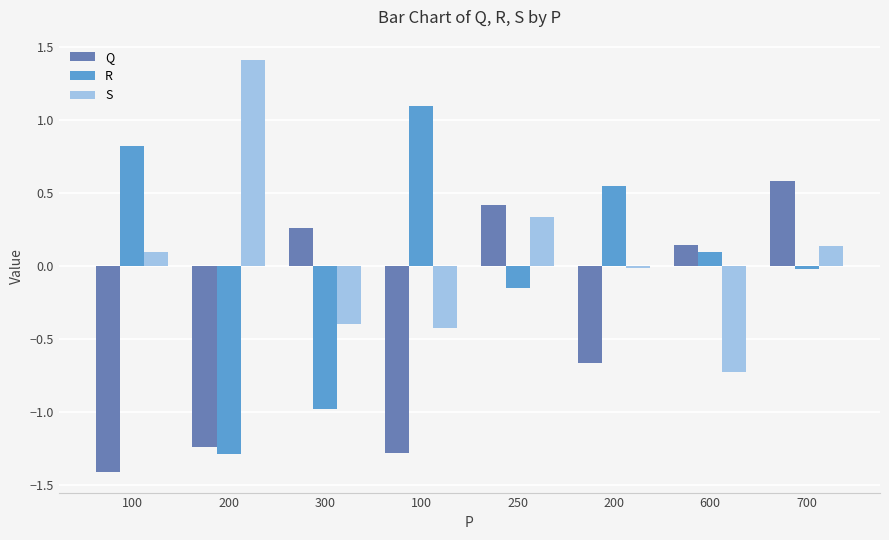

Which series has the largest total across all categories?

S